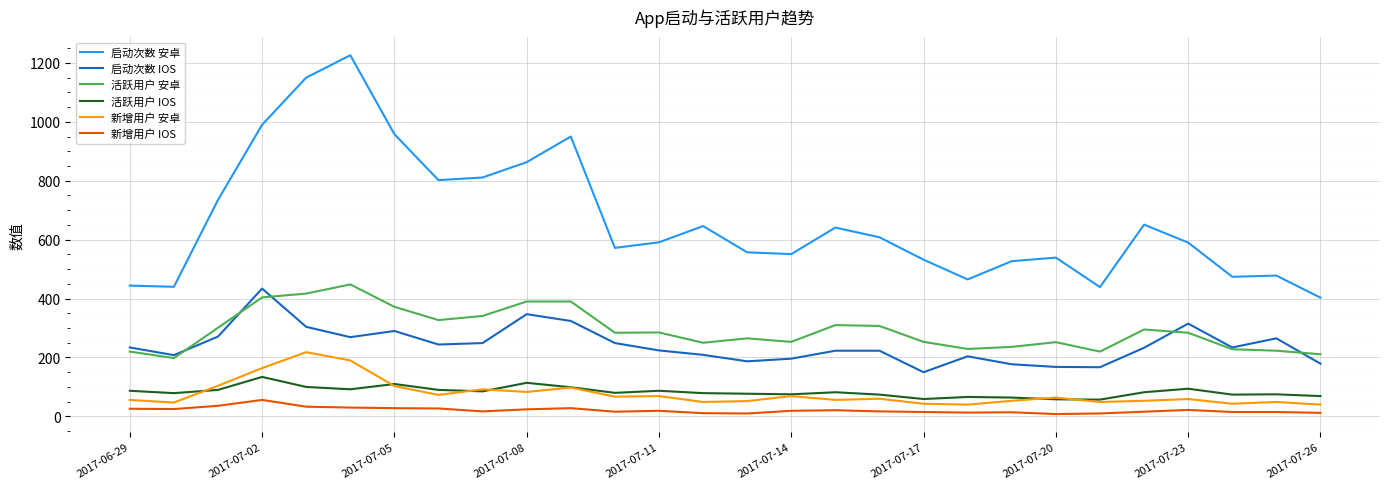

Which series has the largest total across all categories?

启动次数 安卓